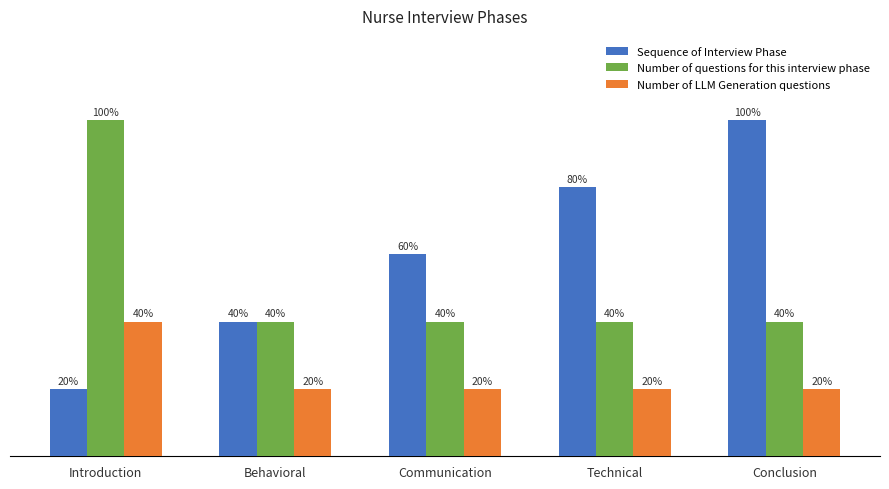

Reading left to right, extract all data points from this chart.

Sequence of Interview Phase: 1	2	3	4	5
Number of questions for this interview phase: 5	2	2	2	2
Number of LLM Generation questions: 2	1	1	1	1